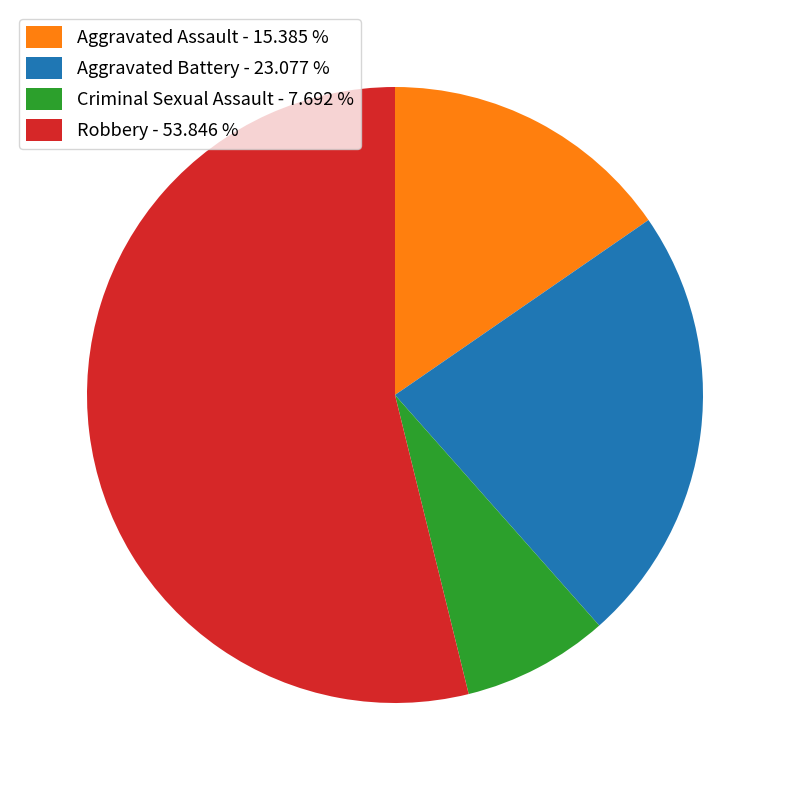

Which slice is the smallest?

Criminal Sexual Assault